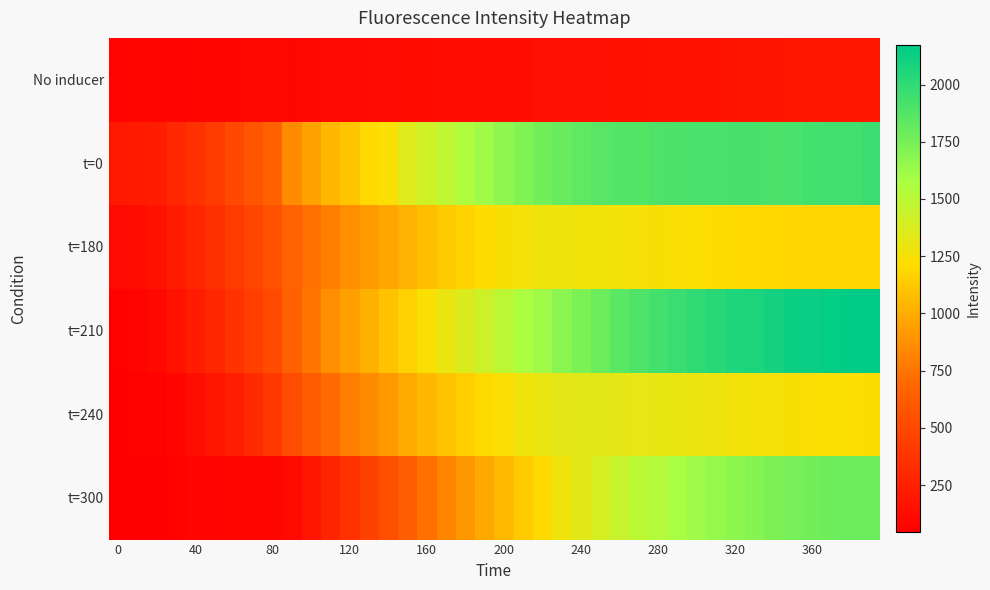

Reading left to right, what are all the values shown in this chart?

No inducer: 77.5	83.4	82.4	76.7	81.2	89.0	92.7	97.1	100.8	93.6	99.3	104.9	110.8	113.5	118.1	123.4	126.9	130.3	134.3	137.9	139.8	141.9	144.8	146.8	150.2	151.9	155.5	157.8	160.8	163.4	166.4	168.4	170.9	173.1	177.0	178.8	181.6	184.7	187.5	189.0
t=0: 194.2	216.2	234.1	299.4	353.2	418.6	494.4	570.2	652.8	855.0	950.5	1044.5	1115.2	1200.3	1239.9	1349.7	1417.5	1489.7	1551.9	1612.2	1672.3	1717.7	1764.6	1804.4	1832.8	1857.4	1873.6	1878.2	1895.0	1903.3	1905.9	1909.6	1918.0	1921.8	1905.1	1906.4	1936.0	1940.6	1943.5	1955.8
t=180: 116.1	143.4	168.8	225.1	286.2	348.2	418.6	489.6	562.1	660.9	733.9	800.2	861.3	917.6	972.3	1029.5	1082.4	1130.6	1174.3	1208.4	1243.2	1256.8	1280.1	1281.1	1272.9	1268.7	1258.8	1249.6	1243.2	1235.6	1226.1	1215.5	1207.2	1200.5	1193.9	1189.2	1189.2	1186.1	1185.5	1188.7
t=210: 53.1	74.6	101.4	165.8	225.9	293.5	367.0	436.4	512.0	654.2	758.7	859.0	943.6	1020.1	1091.9	1165.0	1234.3	1299.8	1365.5	1428.5	1497.1	1556.8	1611.2	1683.6	1734.3	1793.6	1847.2	1890.7	1935.5	1966.6	1999.5	2027.4	2055.2	2070.5	2101.9	2125.8	2137.3	2151.5	2163.4	2171.2
t=240: 49.4	55.9	58.2	92.0	128.0	177.5	242.9	316.5	399.7	521.9	618.0	707.9	786.4	850.5	916.9	984.1	1041.8	1101.1	1152.9	1199.3	1239.4	1281.7	1305.3	1328.3	1334.3	1335.5	1330.7	1322.8	1313.1	1305.0	1294.5	1283.5	1272.8	1260.8	1250.6	1242.6	1235.8	1230.9	1225.2	1219.2
t=300: 44.5	48.2	51.6	63.6	70.9	72.3	78.8	81.0	86.5	112.2	181.1	271.0	365.8	456.7	550.1	642.6	729.9	817.7	903.6	982.0	1057.7	1135.6	1205.9	1275.1	1335.5	1397.1	1453.4	1497.9	1539.4	1579.6	1611.6	1644.7	1673.4	1702.1	1731.3	1755.0	1769.2	1781.6	1790.5	1792.1